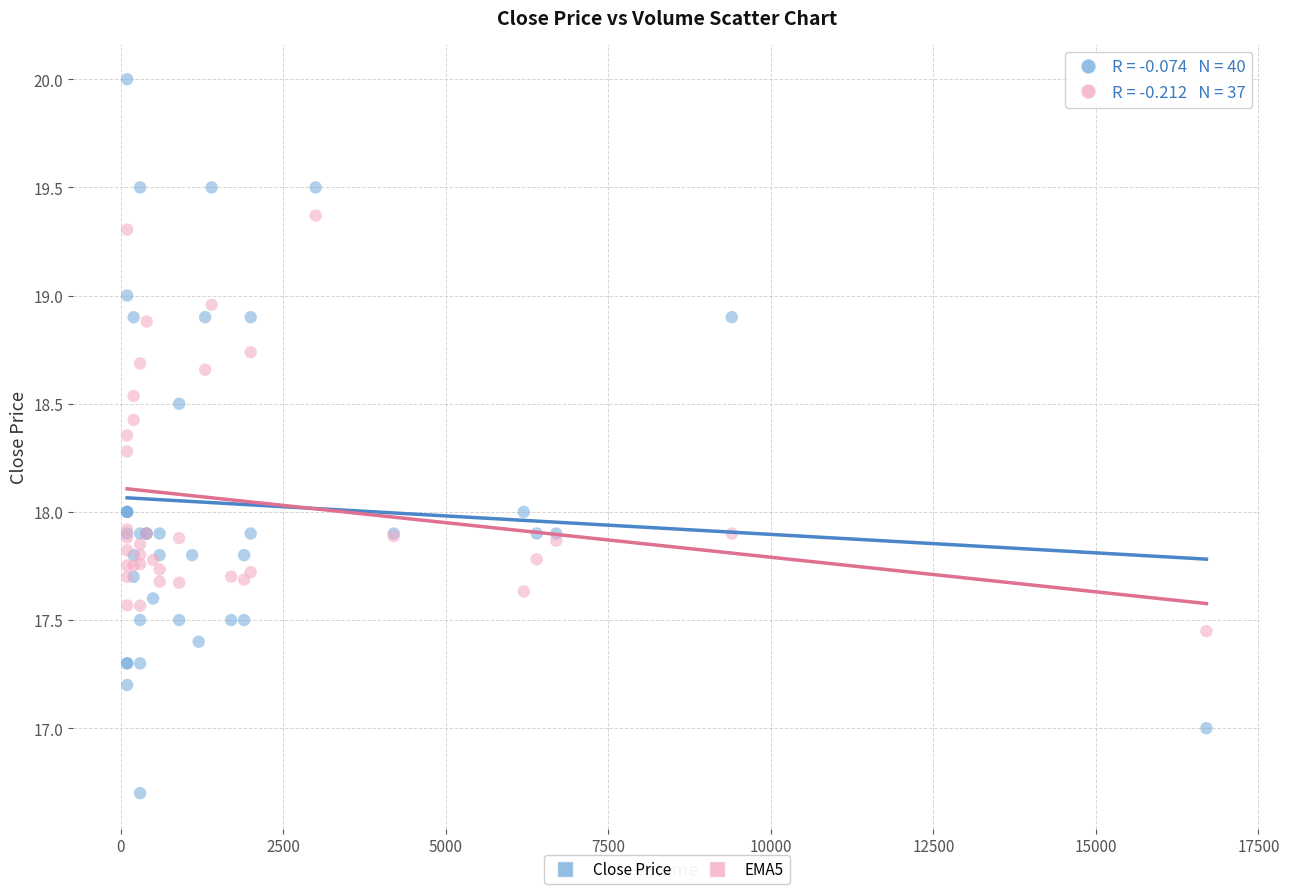

Which series contains the lowest Y value?

Close Price